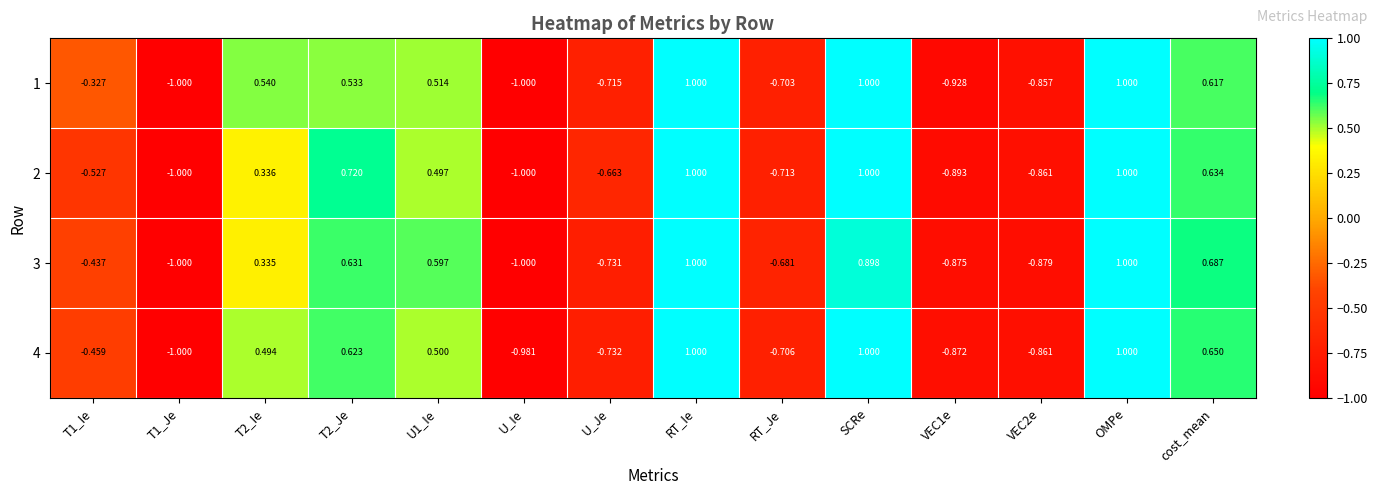

Is the value of 1 at OMPe greater than the value of 3 at VEC2e?

Yes